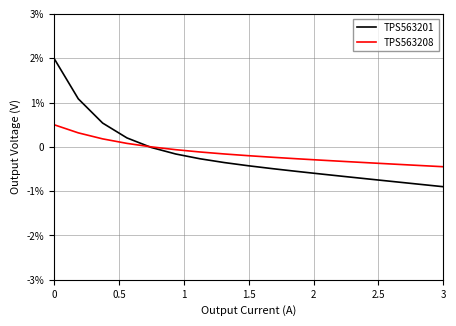

Which series has the largest total across all categories?

TPS563208